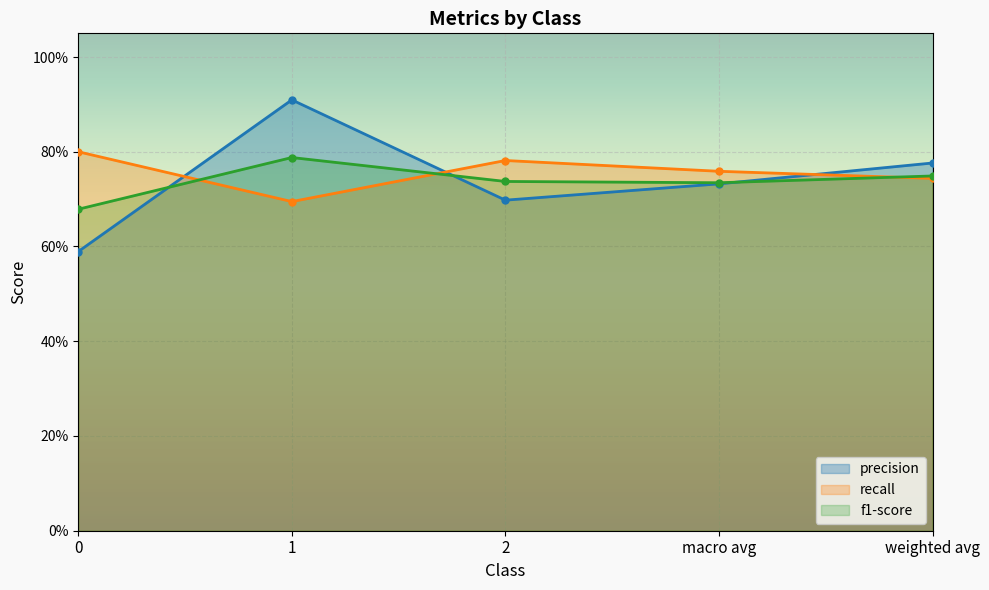

Read the precision value at 1.

0.9